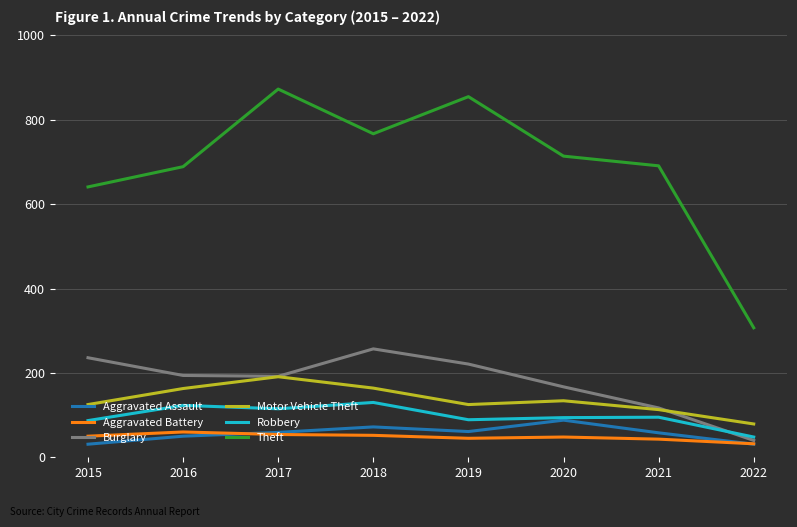

Is the value of Burglary at 2017 greater than the value of Motor Vehicle Theft at 2020?

Yes